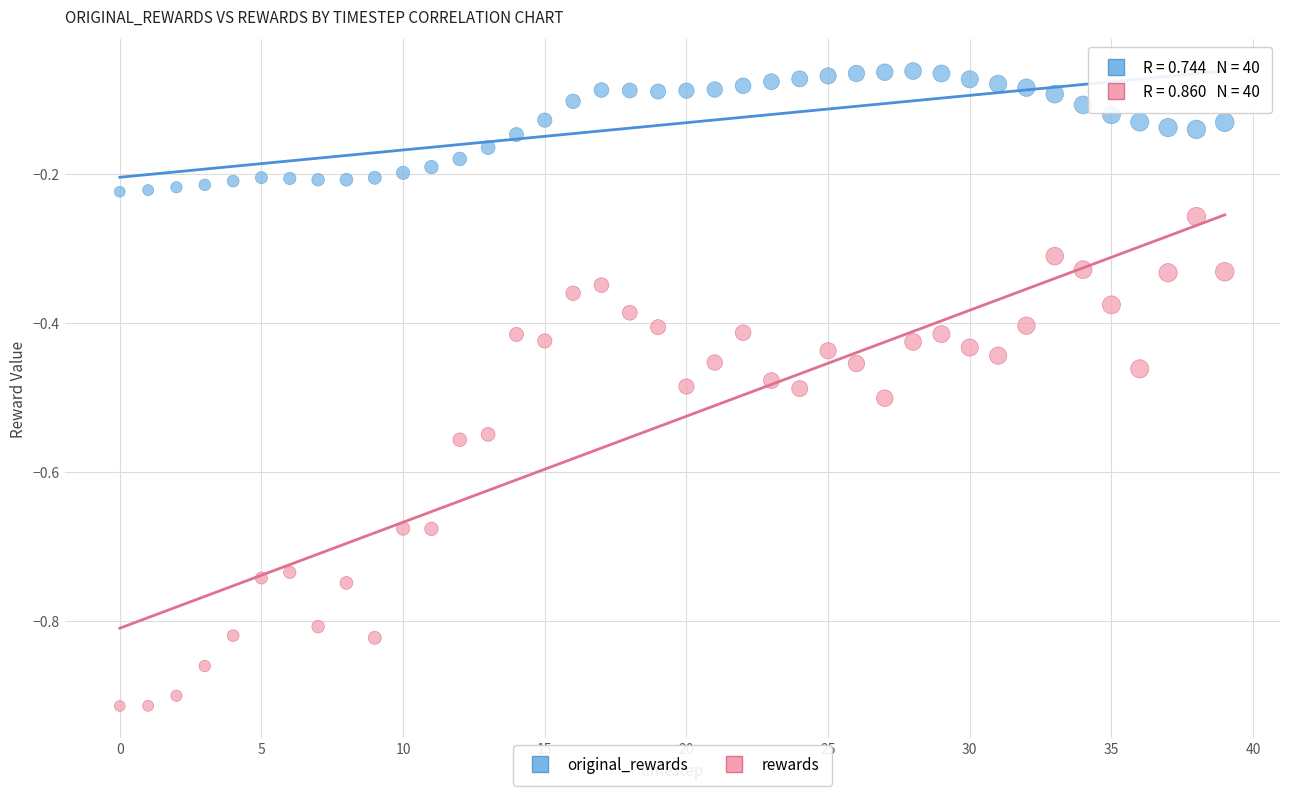

Which series reaches the minimum Y coordinate?

rewards